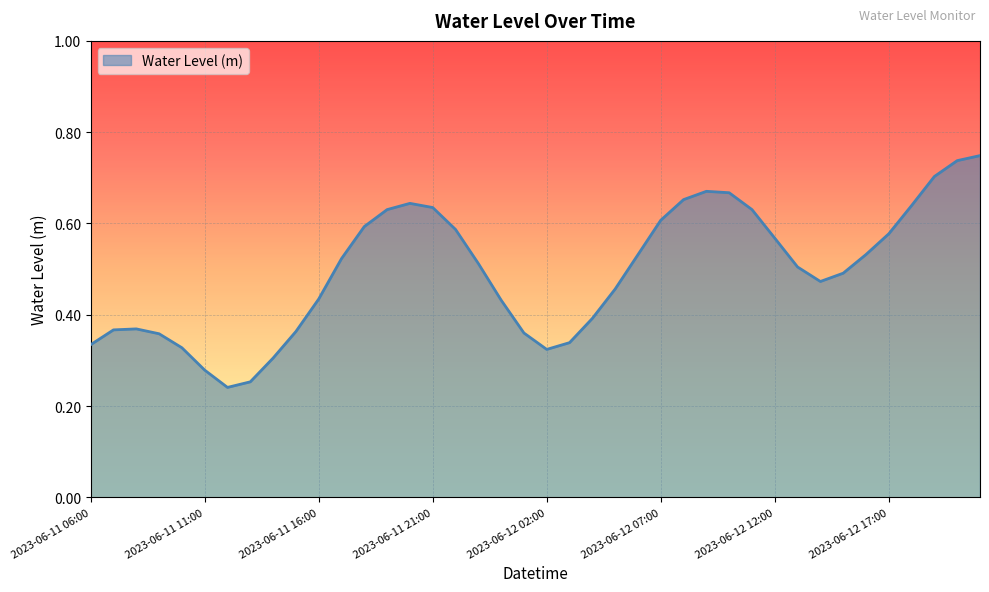

How many lines are shown in the chart?

1